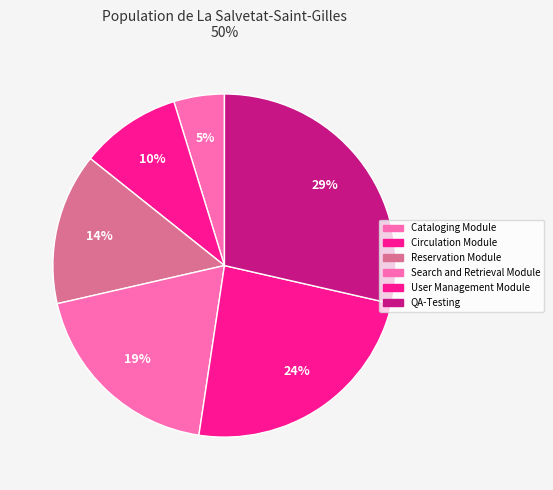

To the nearest percent, what is the combined percentage of QA-Testing and Cataloging Module?

33%